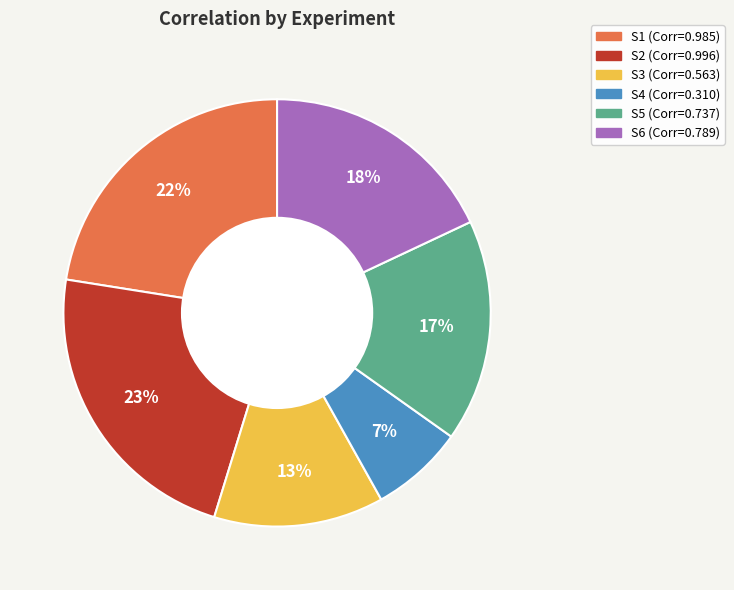

What percentage is the S4 slice, to the nearest percent?

7%